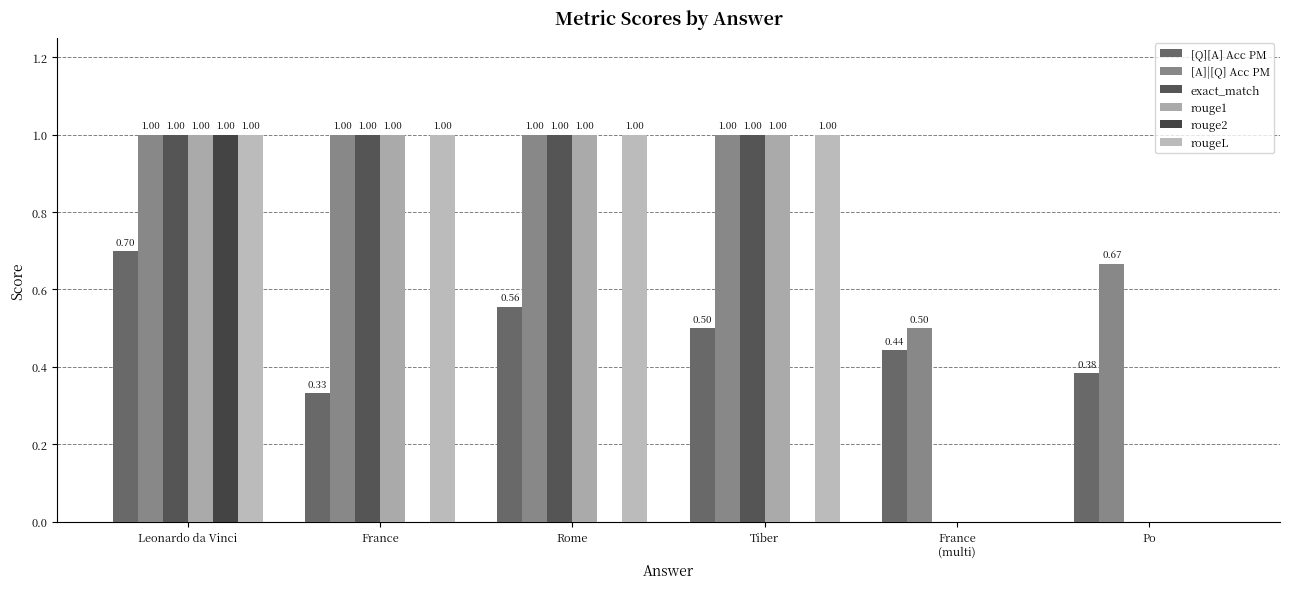

At which label is exact_match closest to 0?

France
(multi)